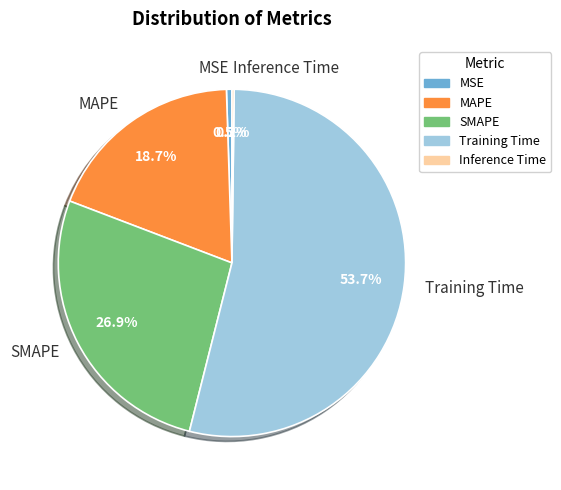

Which category has the biggest portion of the pie?

Training Time